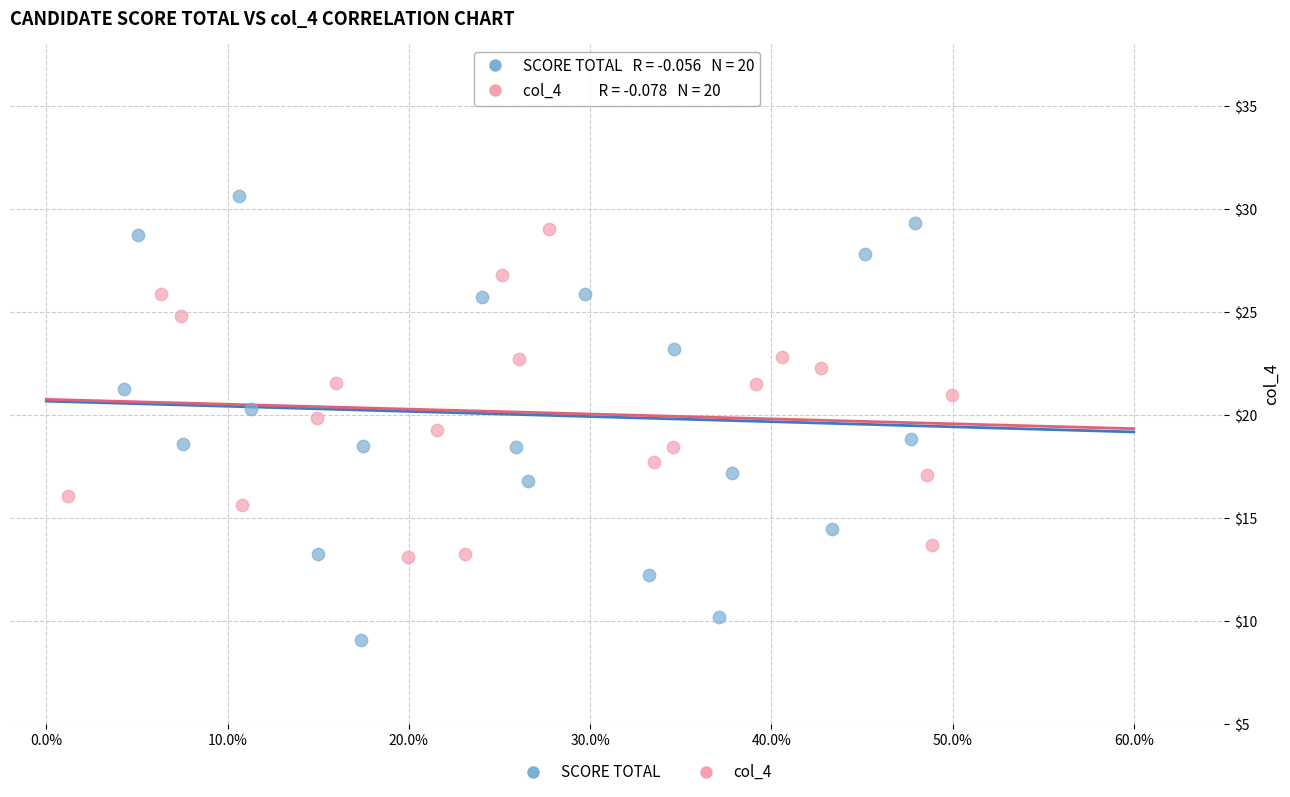

Which series has the largest Y range (max minus min)?

SCORE TOTAL